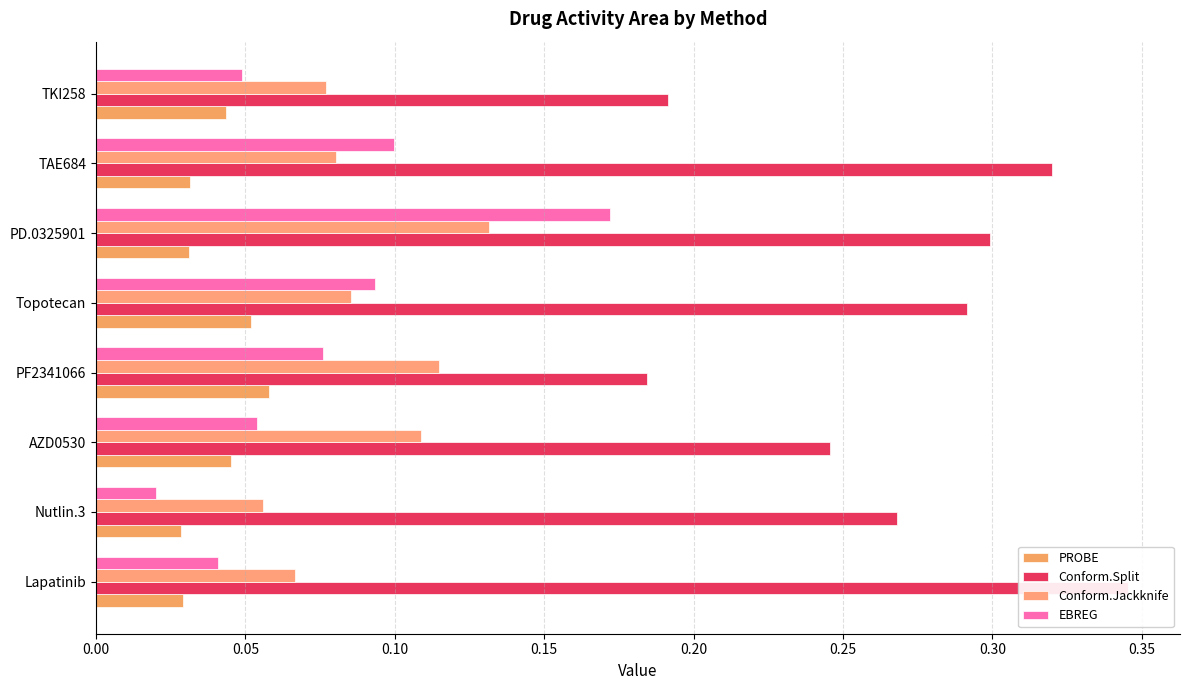

How many groups of bars are there?

8